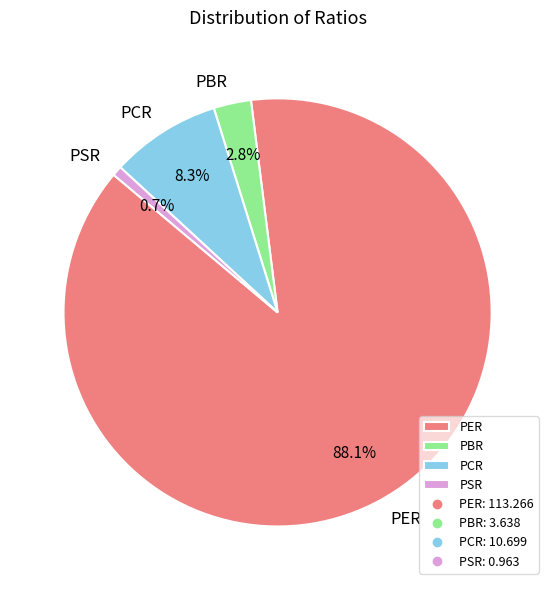

Is there any slice that represents more than half of the pie?

Yes